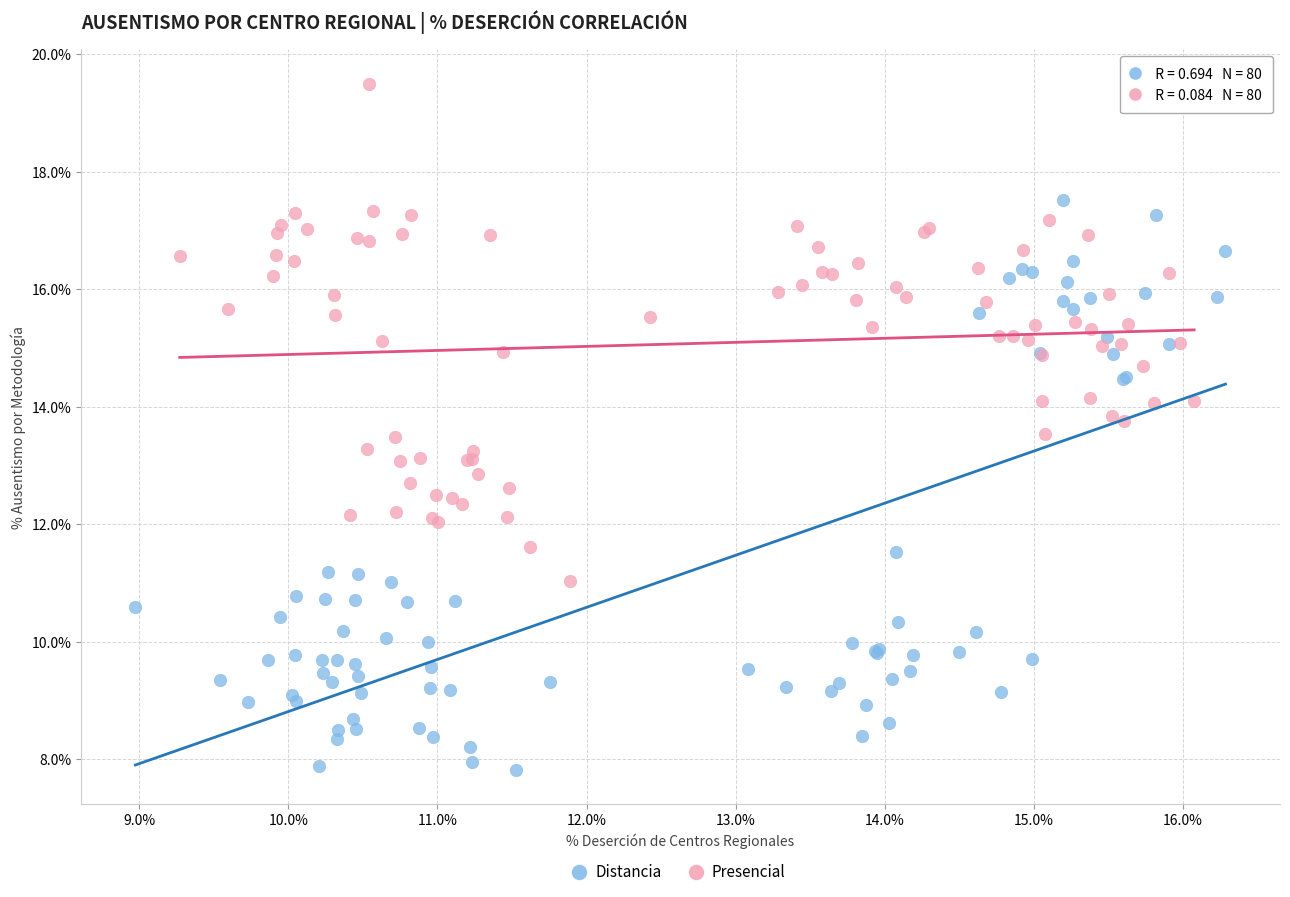

Which series contains the lowest Y value?

Distancia